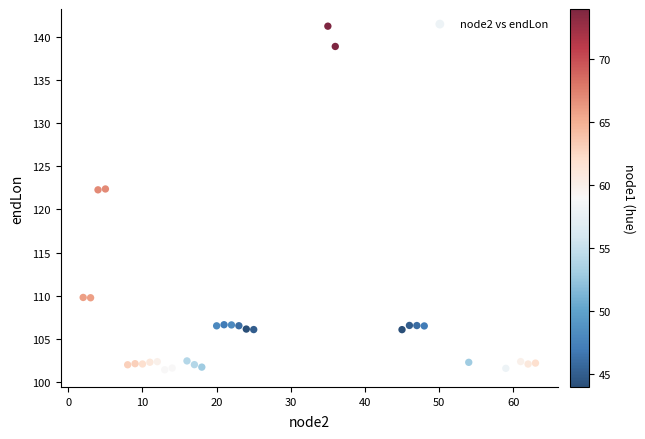

What is the range of Y values (max minus min)?

39.8